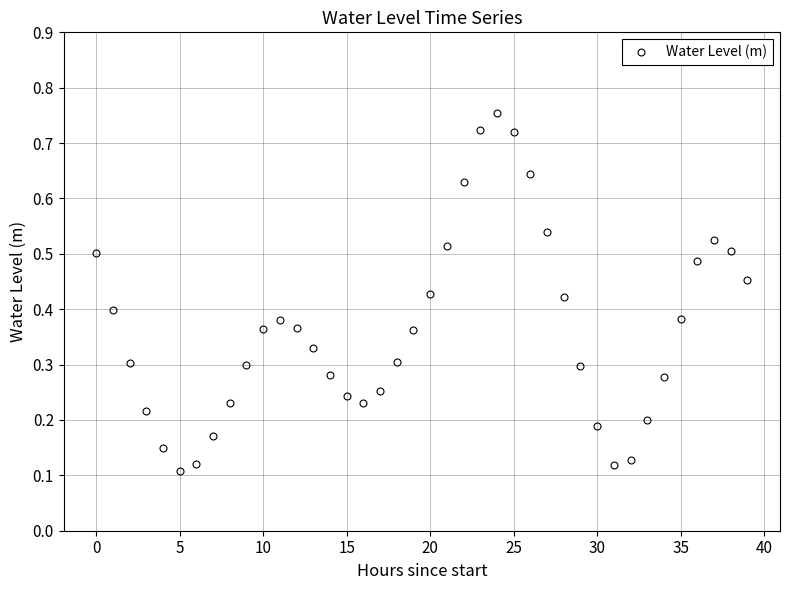

Count the number of categories in the chart.

40